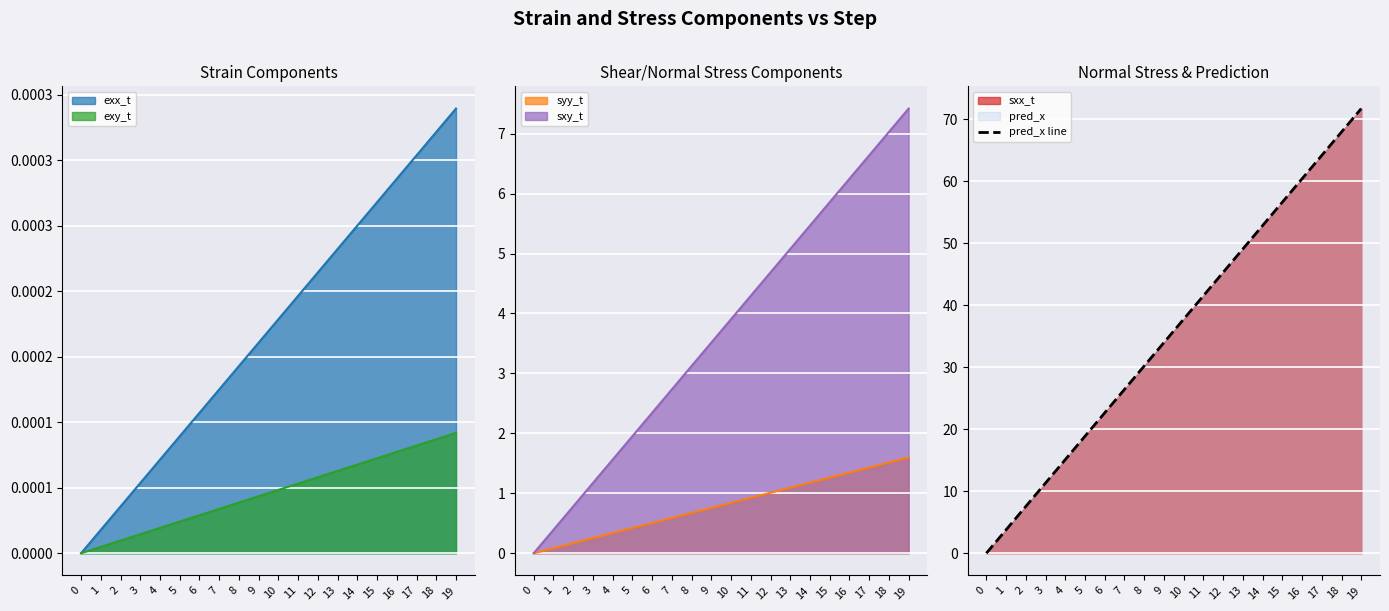

Rank the categories by value from lowest to highest.

0, 1, 2, 3, 4, 5, 6, 7, 8, 9, 10, 11, 12, 13, 14, 15, 16, 17, 18, 19